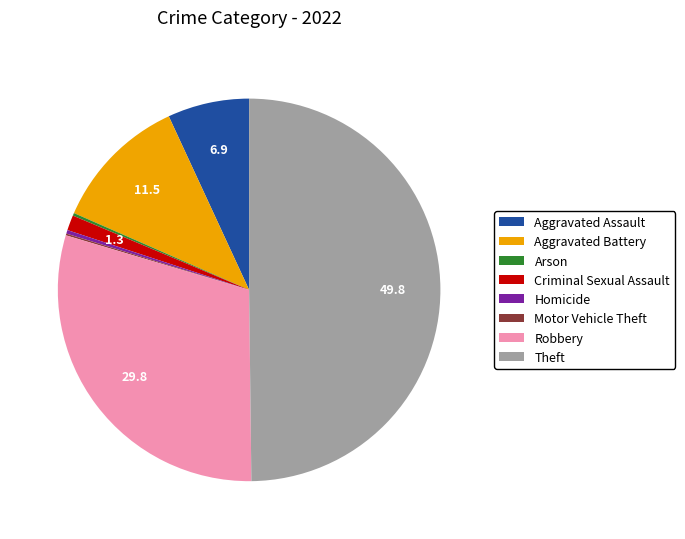

Which category has the biggest portion of the pie?

Theft